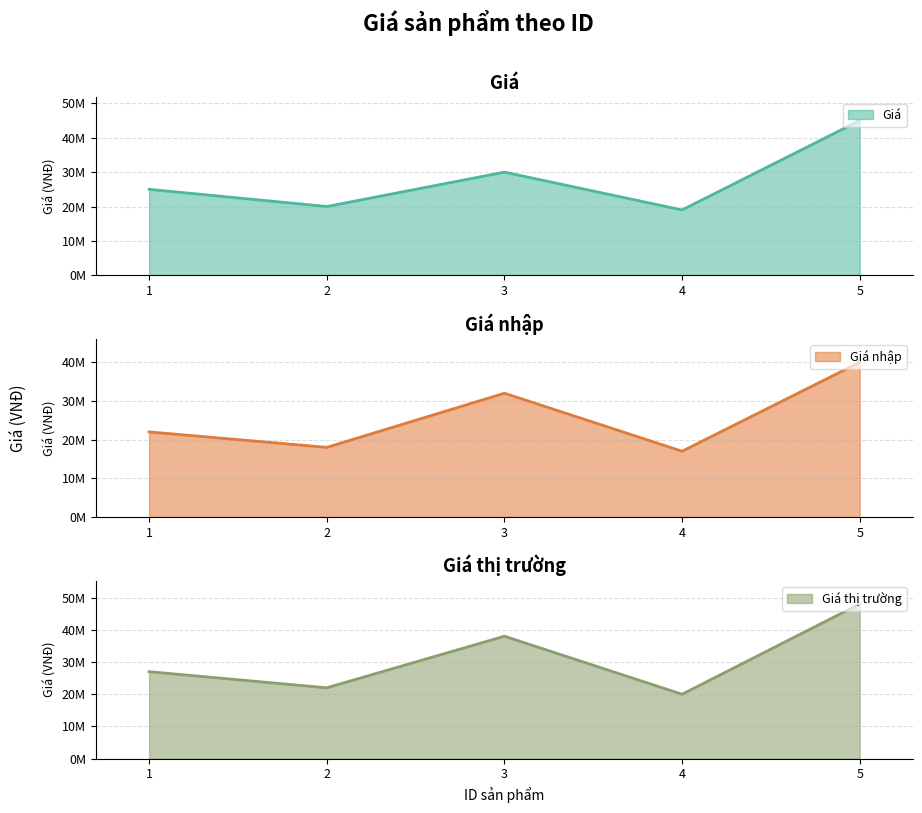

What is the difference between the Giá nhập values at 1 and 5?

18000000